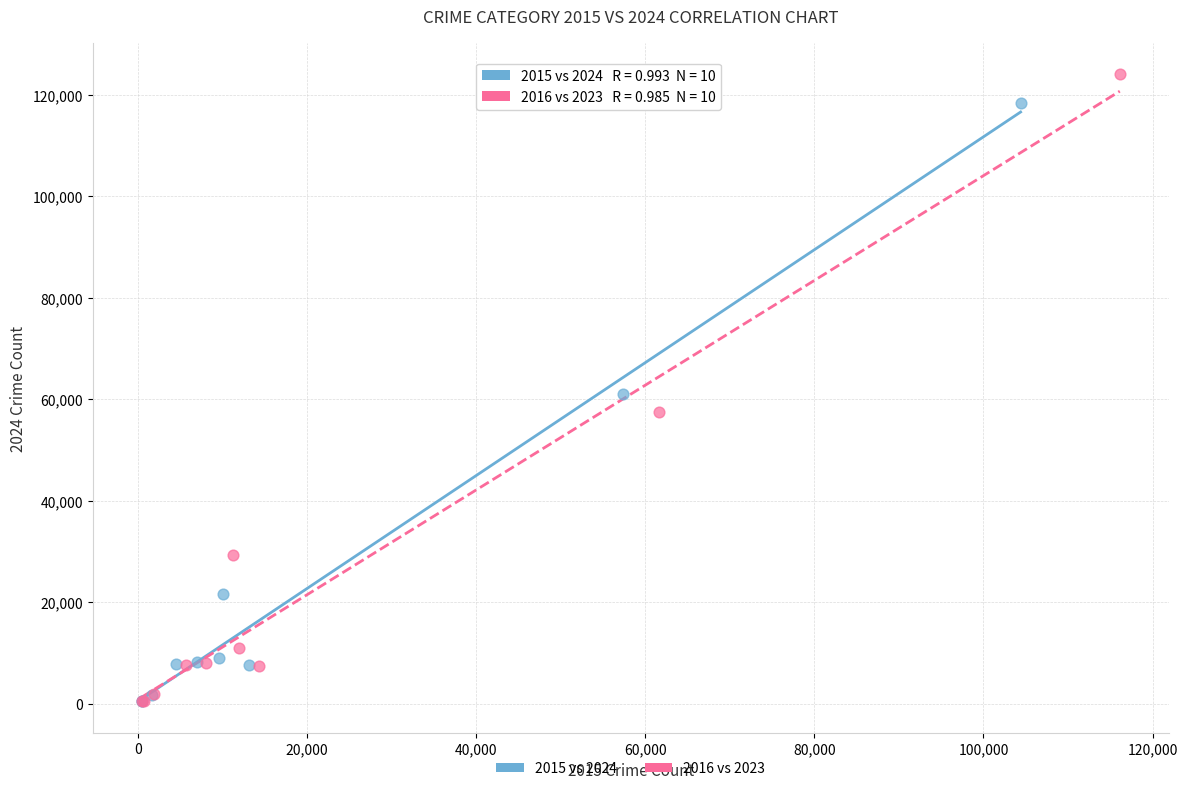

Which series has the widest spread of Y values?

2016 vs 2023